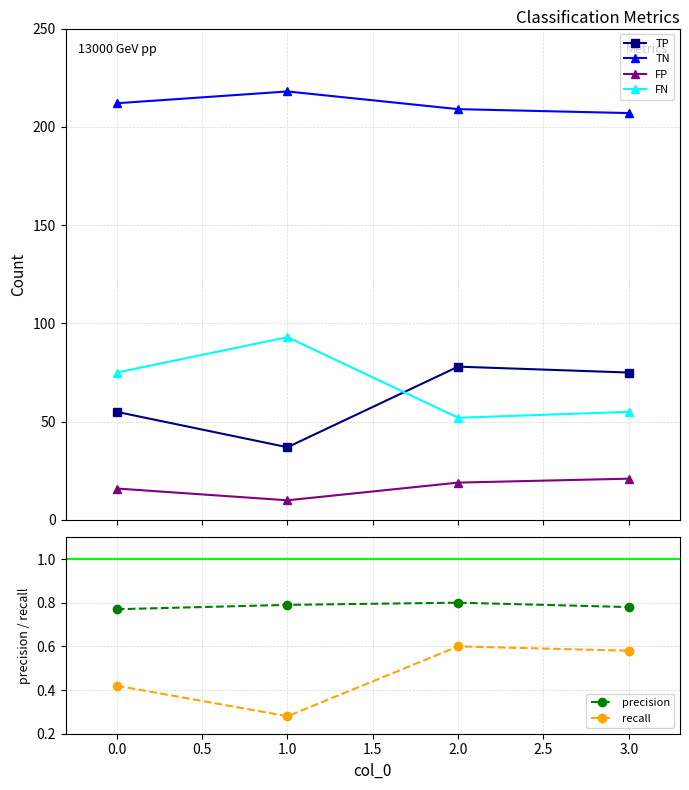

How many interior local peaks does the TN series have?

1